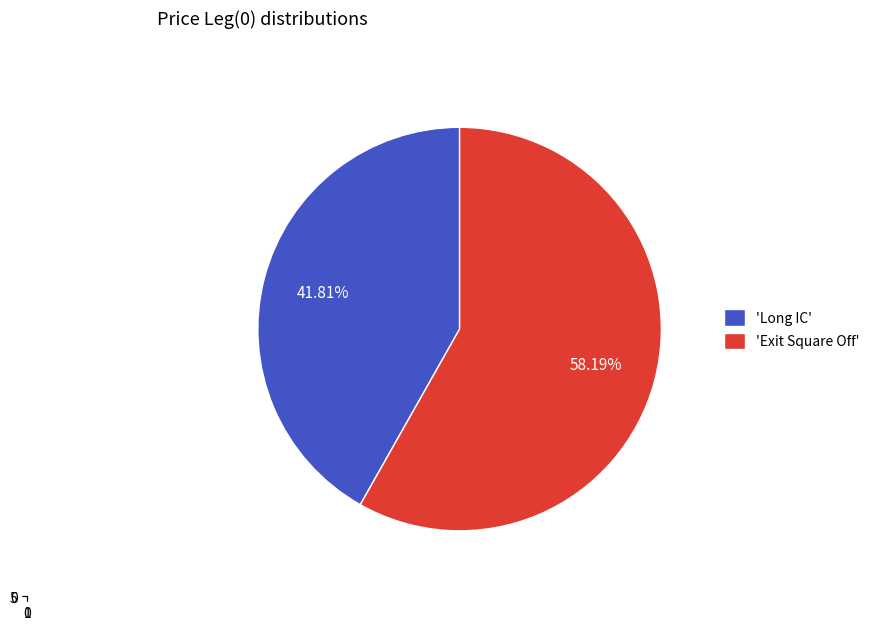

What percentage is the Long IC slice, to the nearest percent?

42%